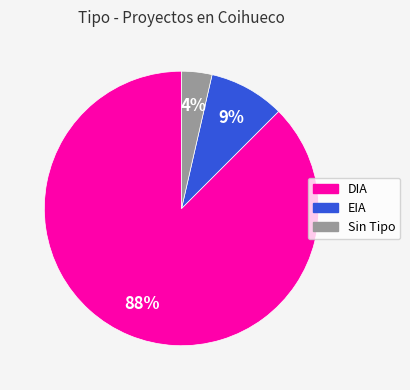

To the nearest percent, what is the combined percentage of DIA and Sin Tipo?

91%